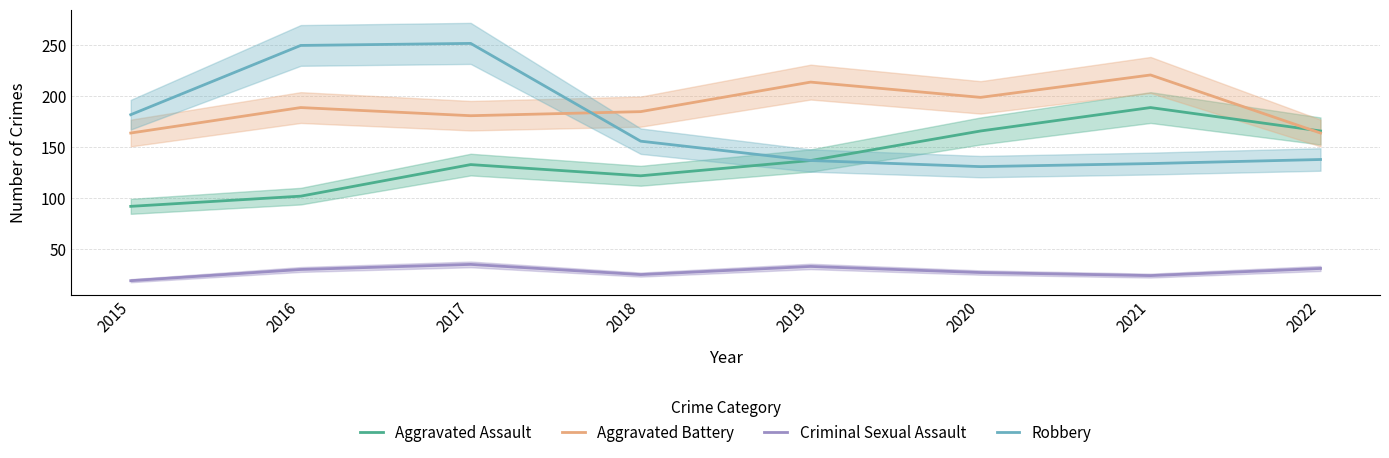

At which label does Criminal Sexual Assault first exceed 30?

2017